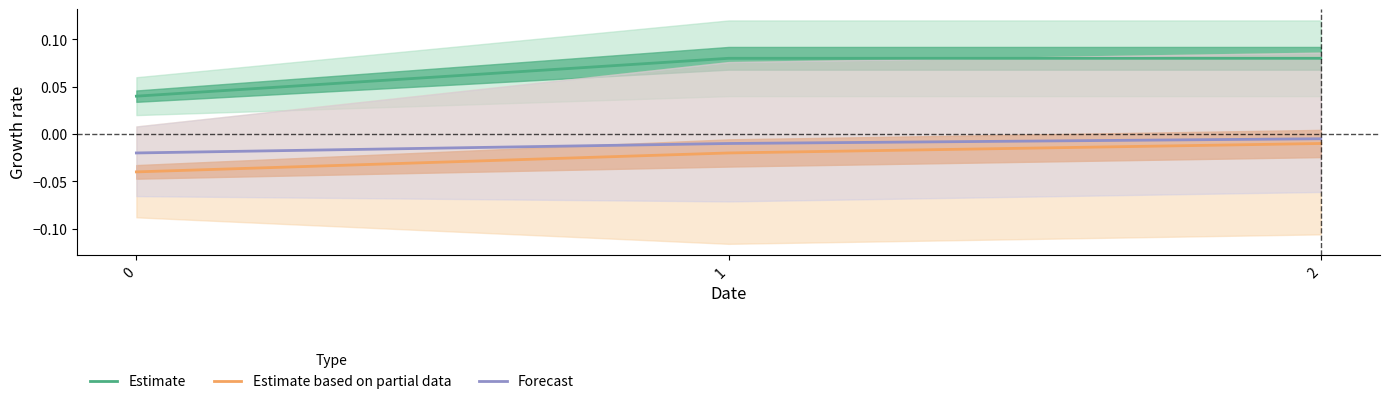

Is this an area chart (filled region under the line)?

No